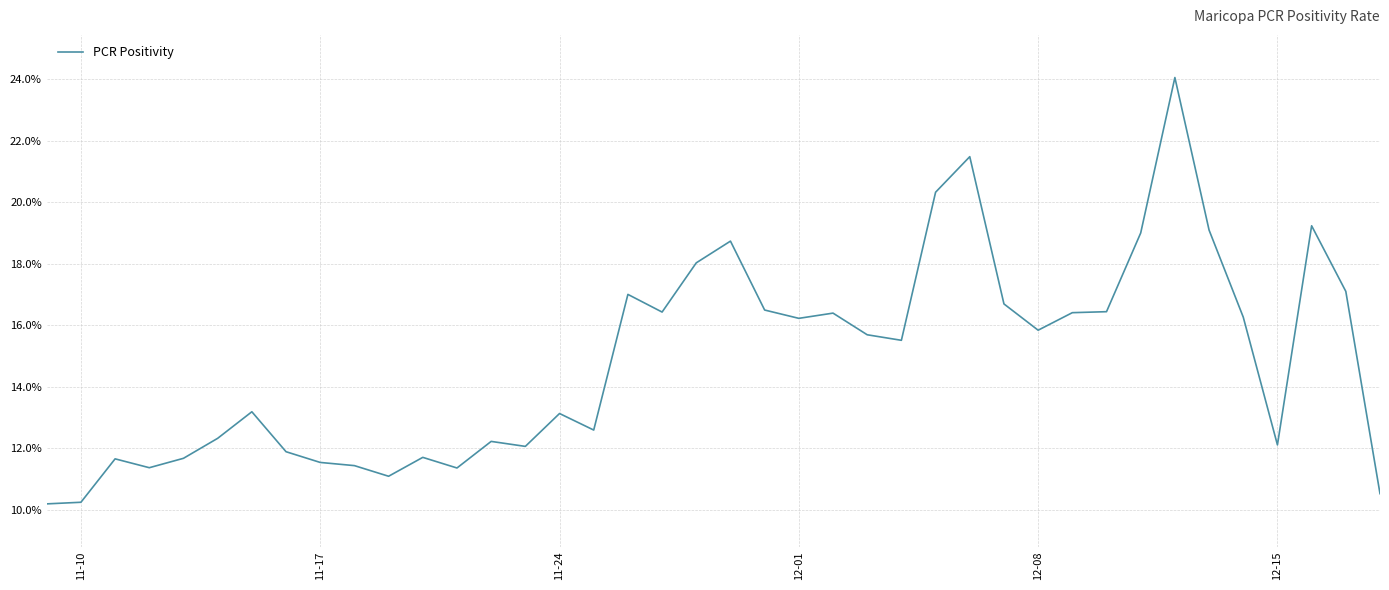

What is the sum of all values?

5.9